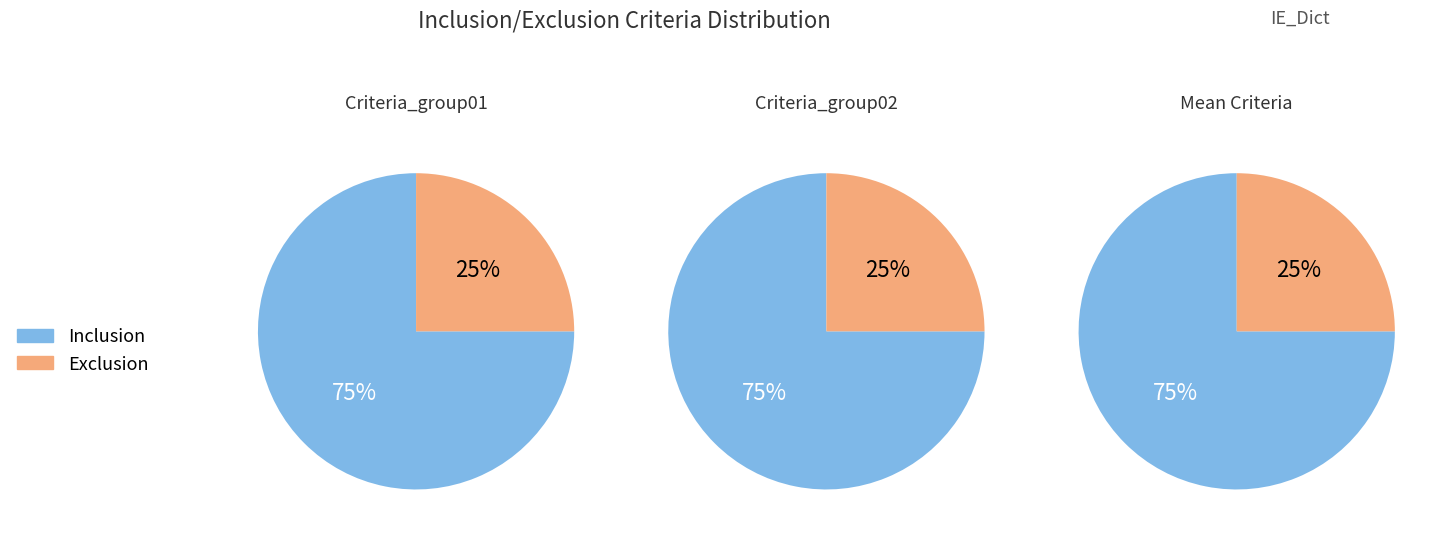

What is the majority slice?

Inclusion